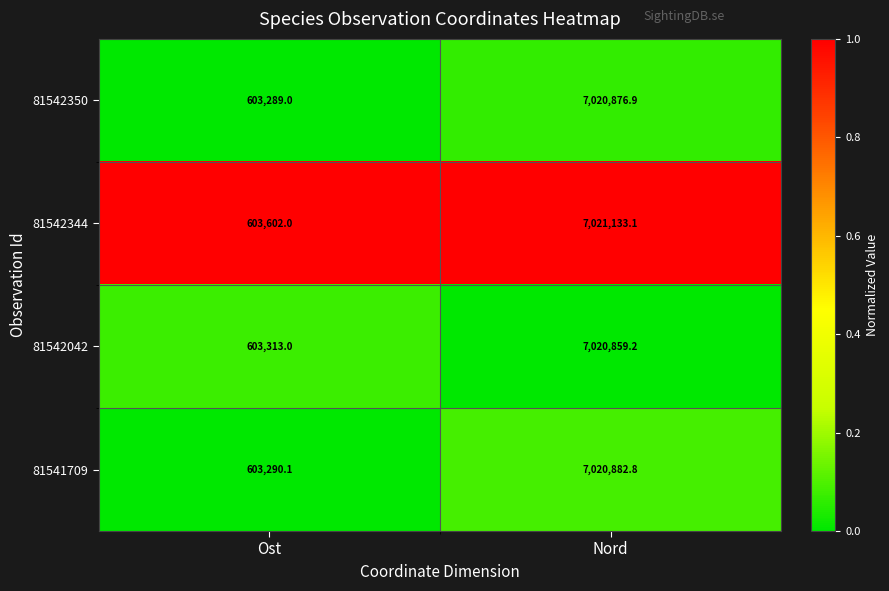

What is the smallest value displayed?

603289.0